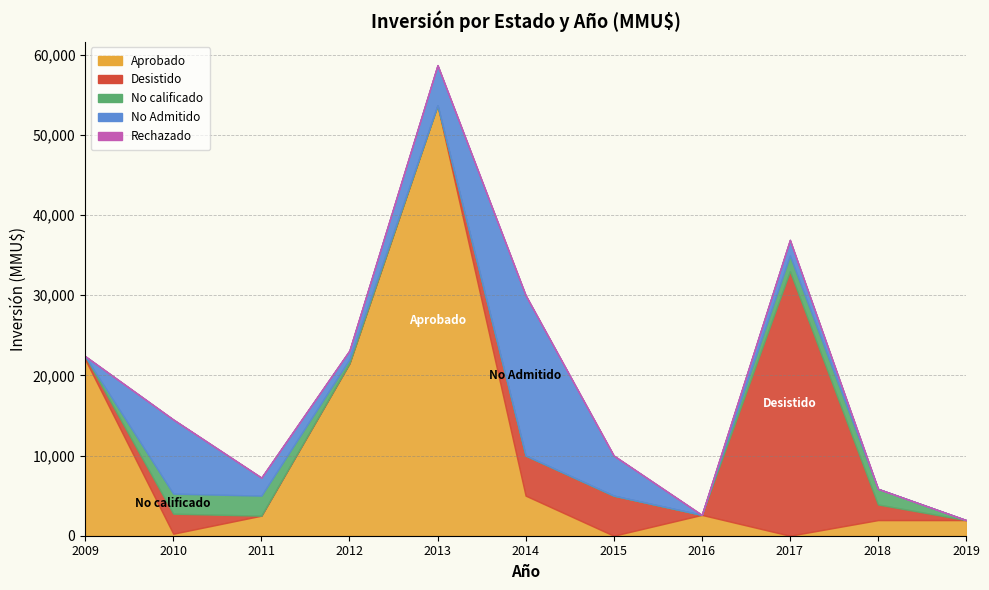

What is the difference between the highest and lowest values at 2019?

1950